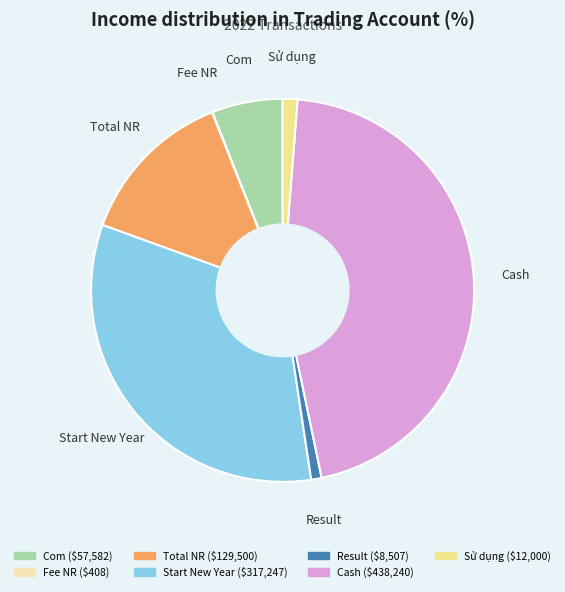

Which has a higher value, Result or Total NR?

Total NR